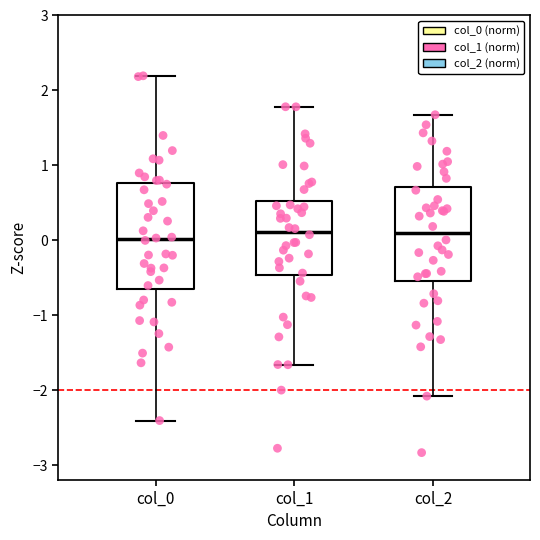

Reading left to right, transcribe this box plot: for each box, give where its median line is, the range the box spans, and where its two whiskers end, as read against the y-axis. The values are not printed on the chart, so give them approximately, as read against the axis.

col_0: median 0.0, box -0.7 to 0.8, whiskers -2.4 to 2.2
col_1: median 0.1, box -0.5 to 0.5, whiskers -1.7 to 1.8
col_2: median 0.1, box -0.5 to 0.7, whiskers -2.1 to 1.7